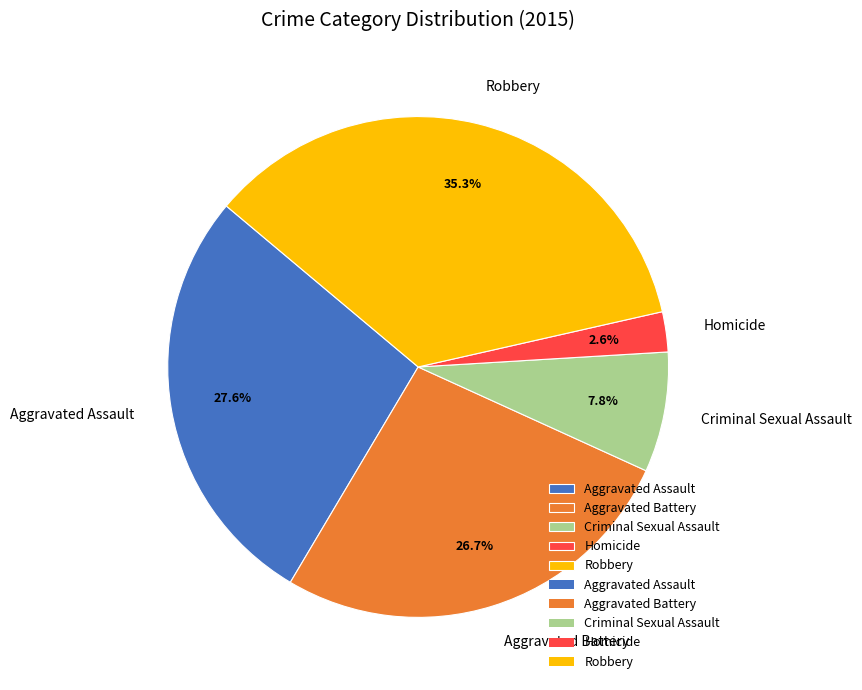

Which slice is the largest?

Robbery